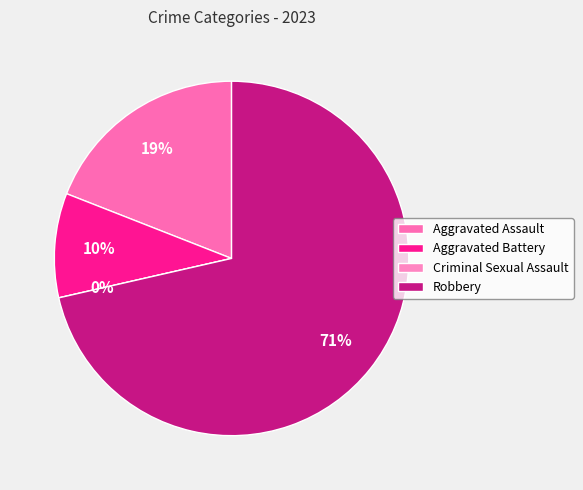

True or false: Criminal Sexual Assault accounts for 1% of the total.

False